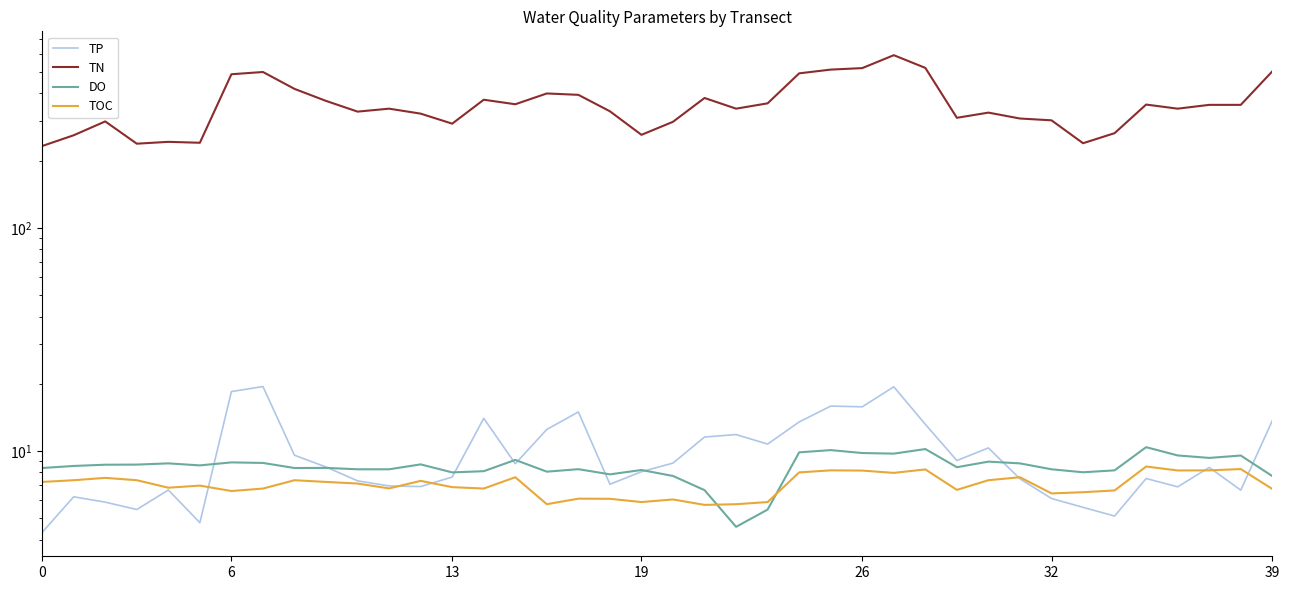

How many distinct data groups are displayed?

4